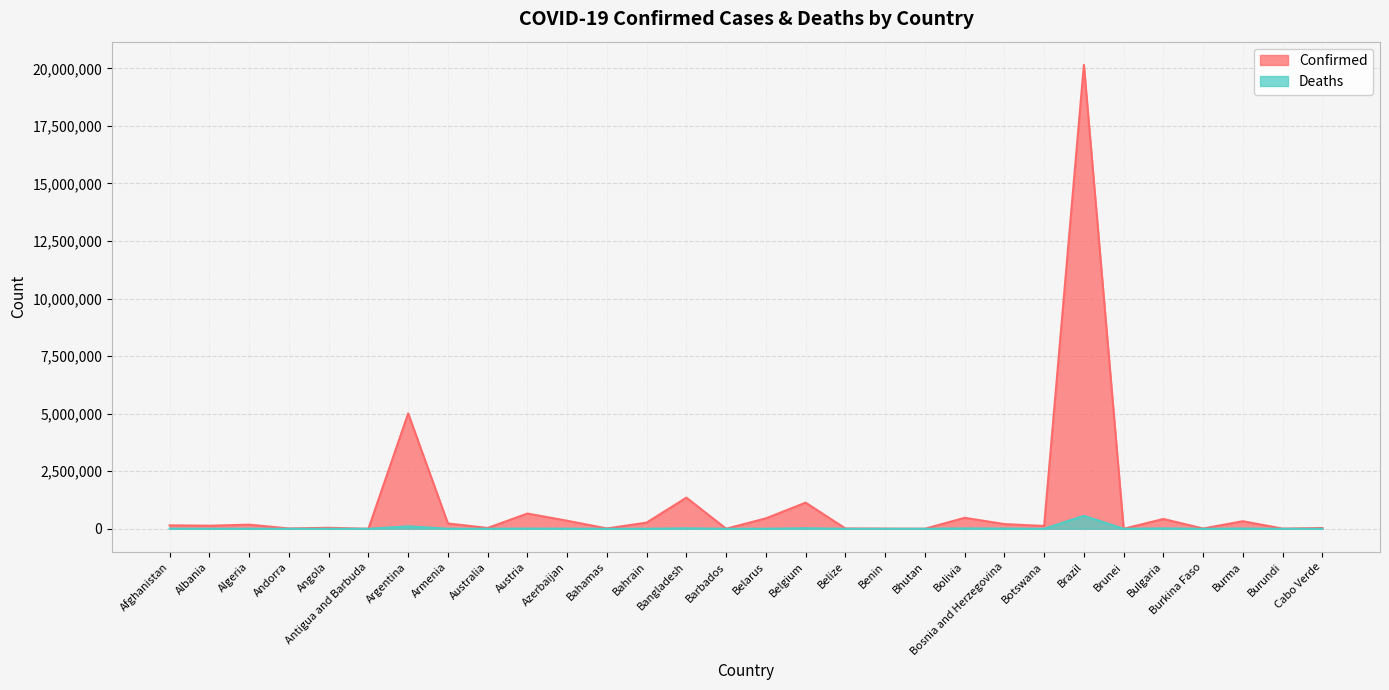

Reading left to right, transcribe all the data shown in this chart.

Confirmed: 149810	133730	180356	14836	43592	1328	5012754	232157	36330	663082	350605	15419	269949	1353695	4464	453932	1136726	14438	8608	2544	477262	206106	122574	20151779	347	427873	13621	329516	8088	34010
Deaths: 6879	2459	4520	128	1044	43	107302	4650	938	10750	5056	295	1384	22652	48	3532	25268	339	110	2	17959	9691	1704	562752	3	18252	169	11776	38	298